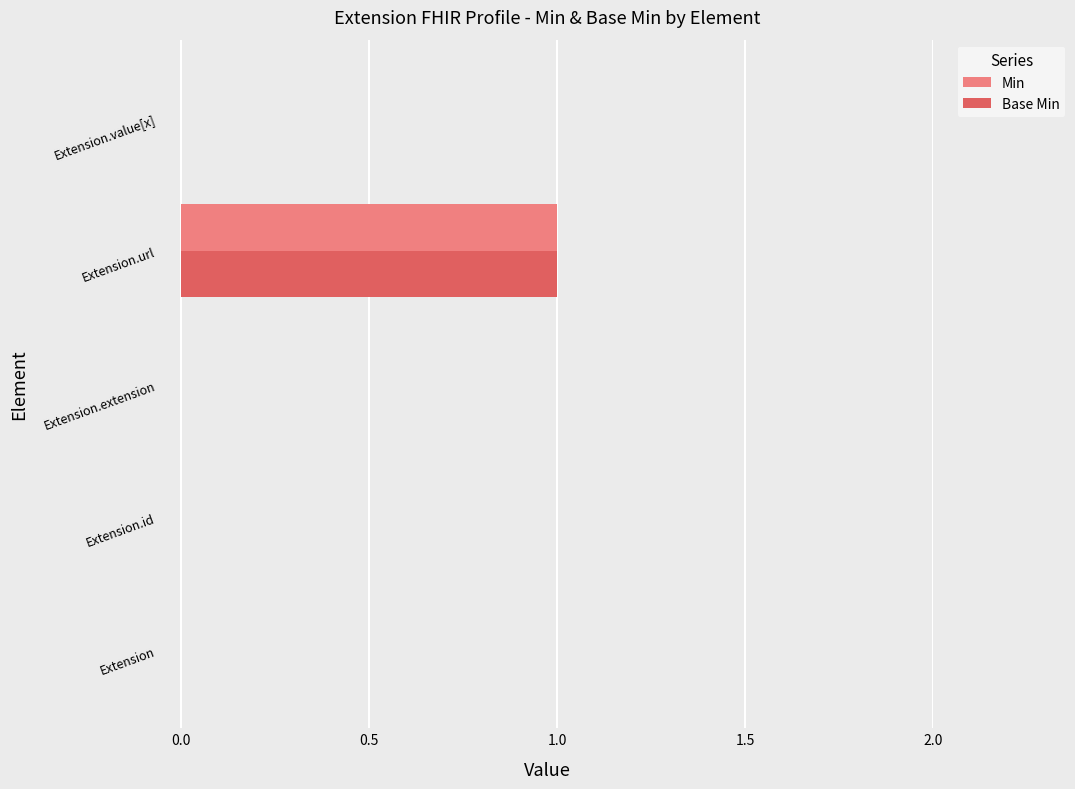

True or false: Base Min has a value of 0 at Extension.id.

True